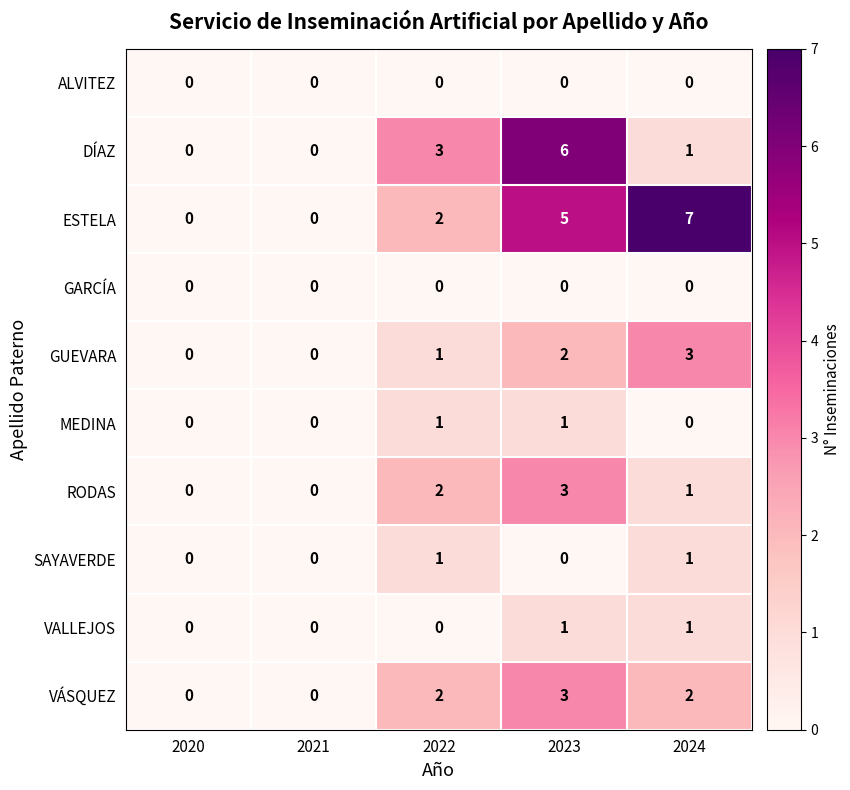

Which series has the largest total across all categories?

ESTELA